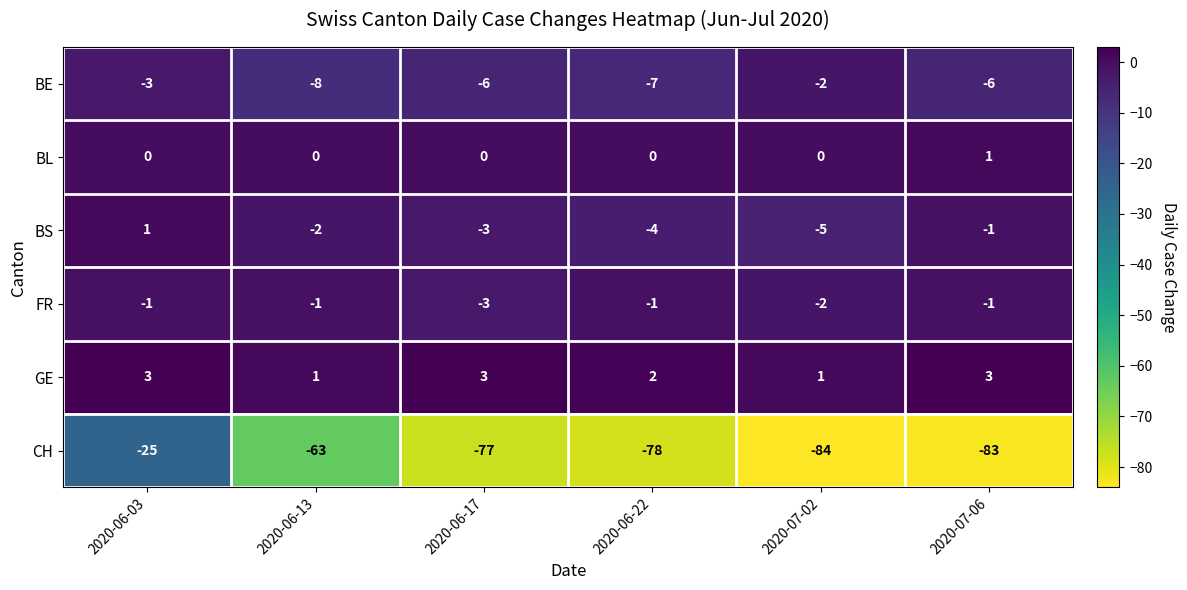

The value of BL at 2020-06-22 is -1. True or false?

False